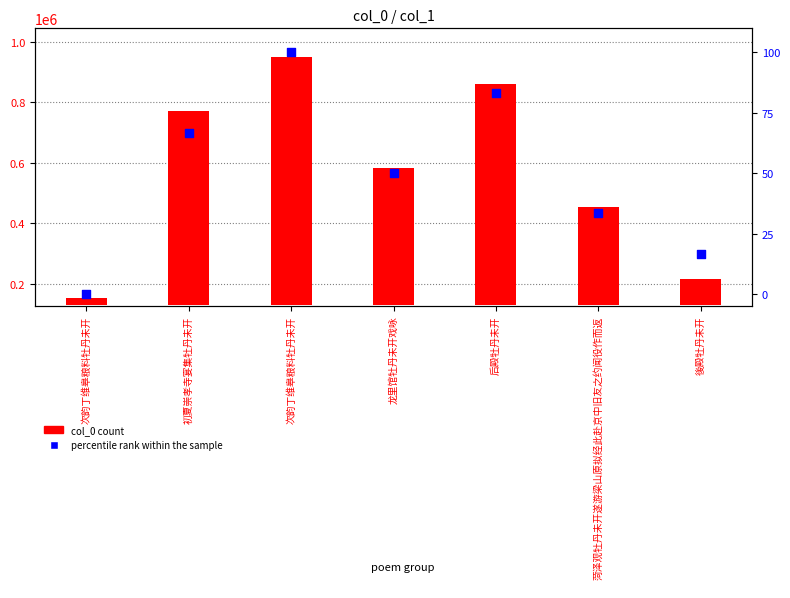

Which series contains the highest Y value?

col_0